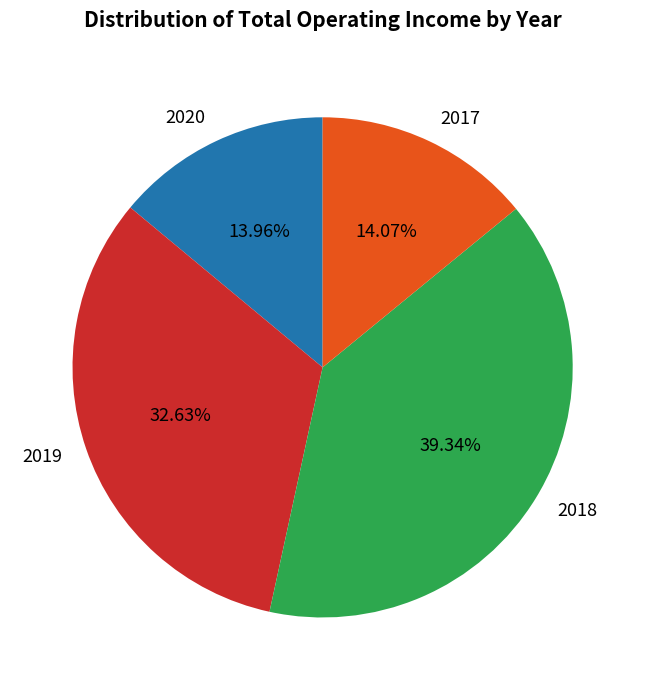

What is the ratio of the value at 2019 to the value at 2020?

2.3